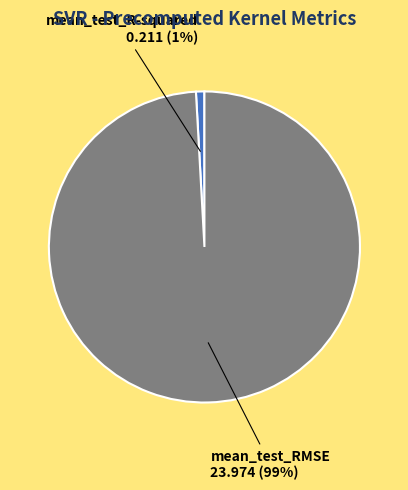

Does any single category account for the majority?

Yes